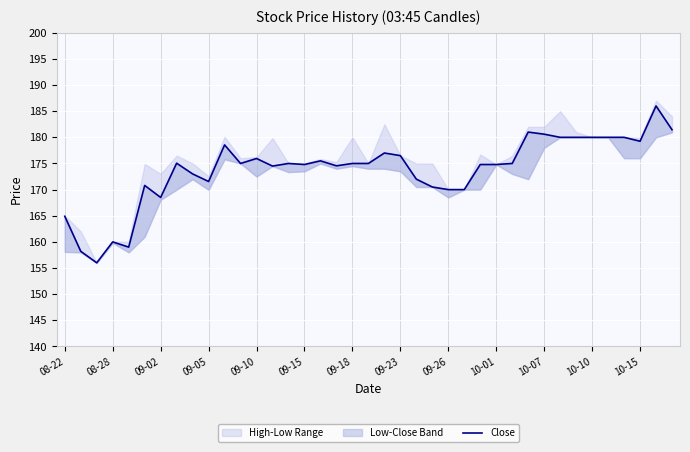

What is the ratio of the value at 09-05 to the value at 37?

0.9